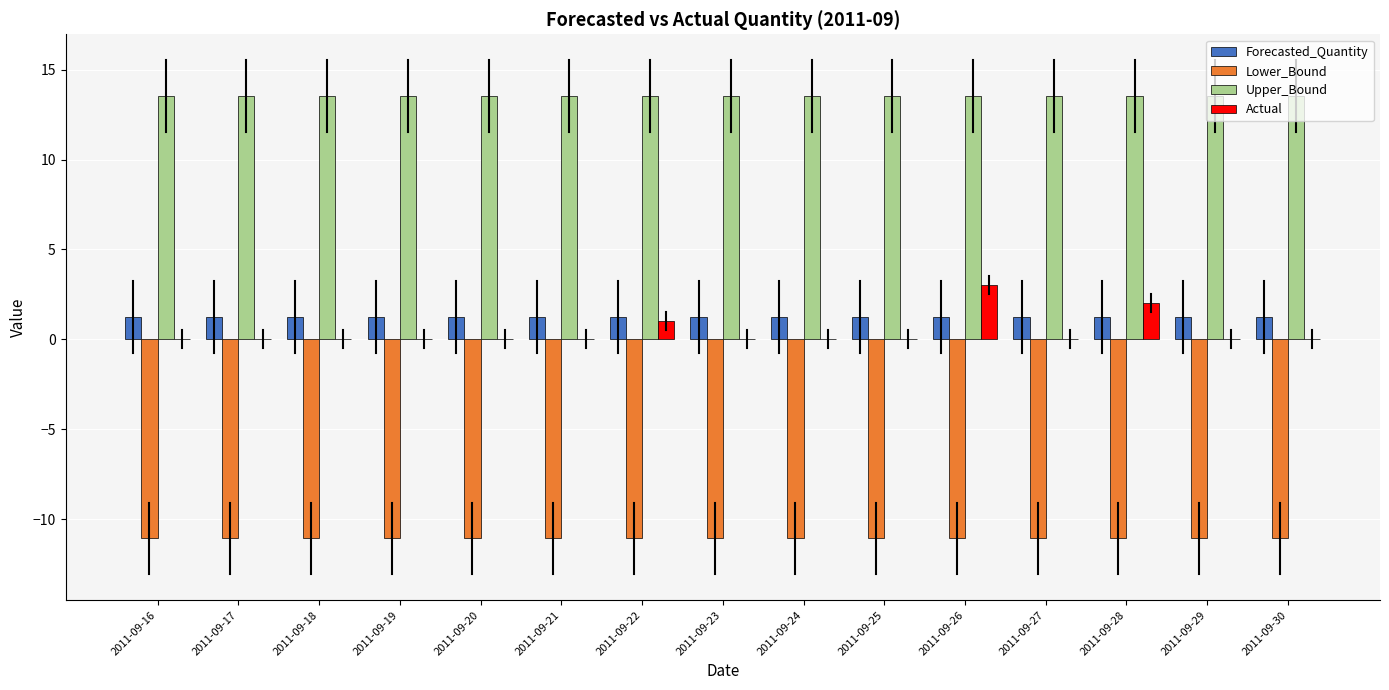

What is the sum of the Upper_Bound values at 2011-09-21 and 2011-09-19?

27.1